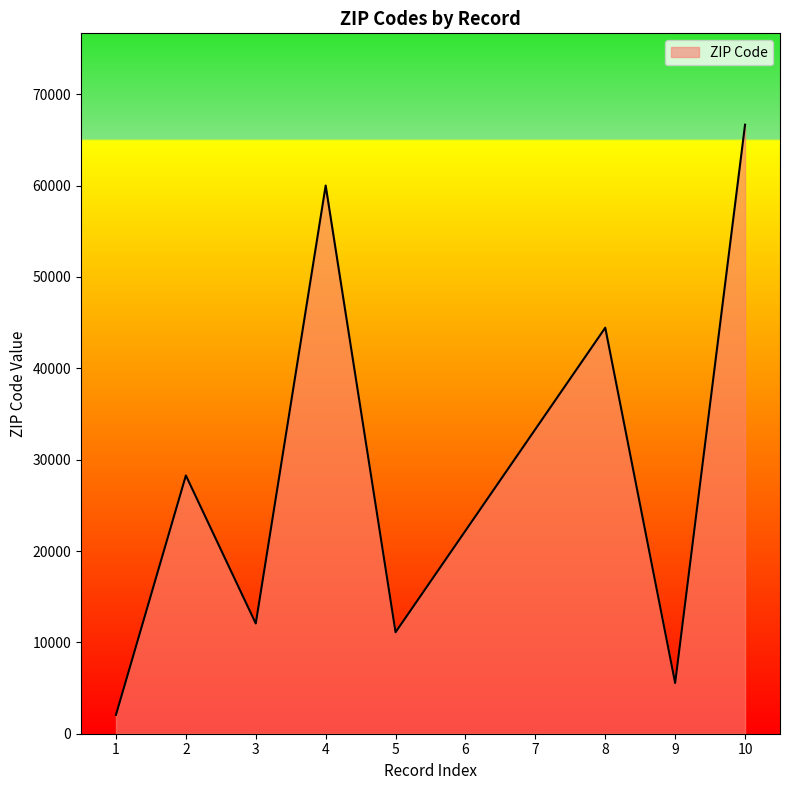

Is it true that the value at 3 is 2912?

False